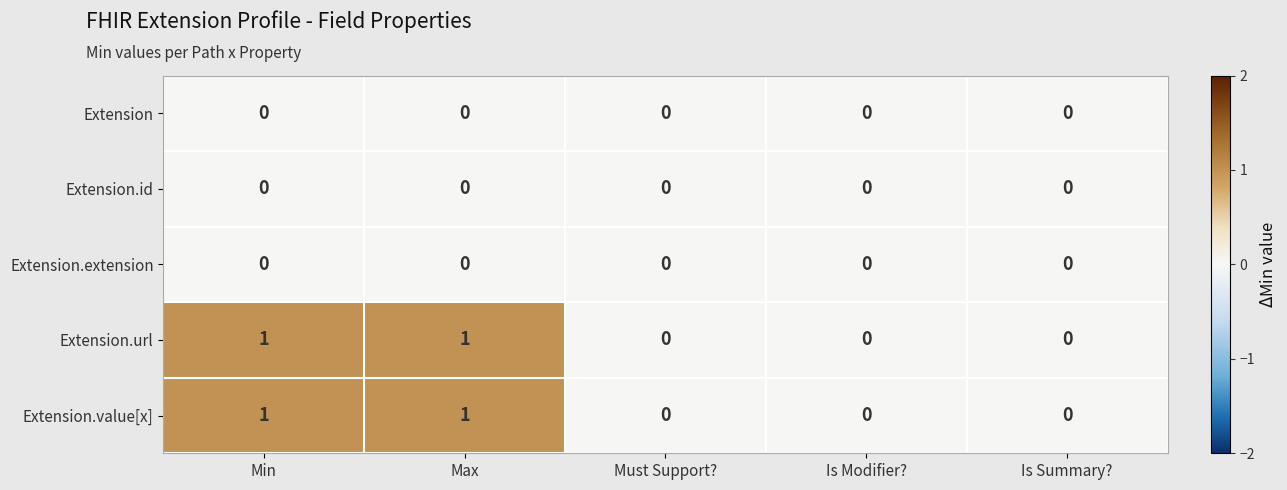

The value of Extension at Must Support? is 0. True or false?

True